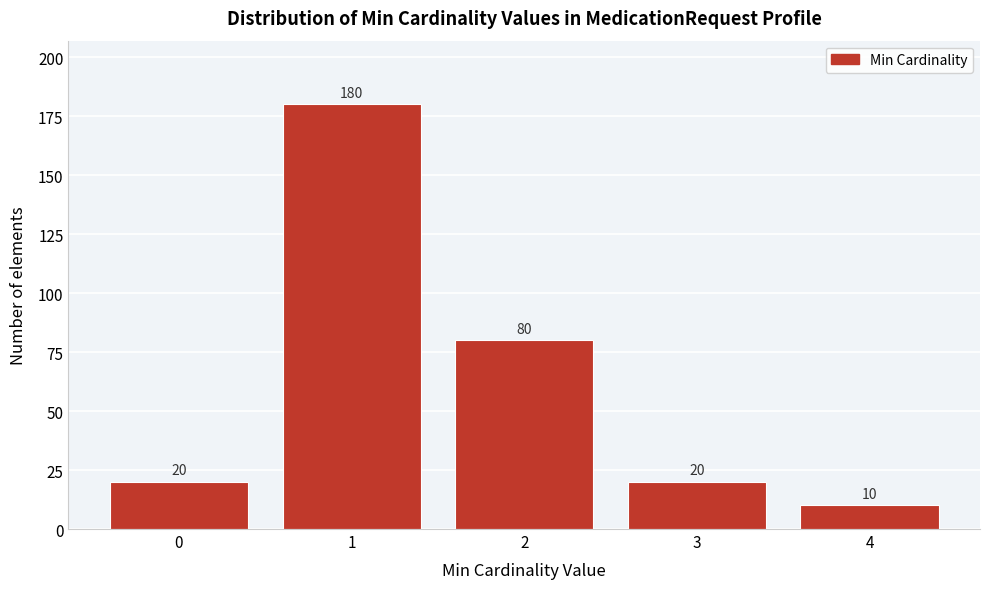

Reading left to right, list every bar in this chart as the range it spans on the x-axis followed by its height.

-0.5 to 0.5: 20
0.5 to 1.5: 180
1.5 to 2.5: 80
2.5 to 3.5: 20
3.5 to 4.5: 10